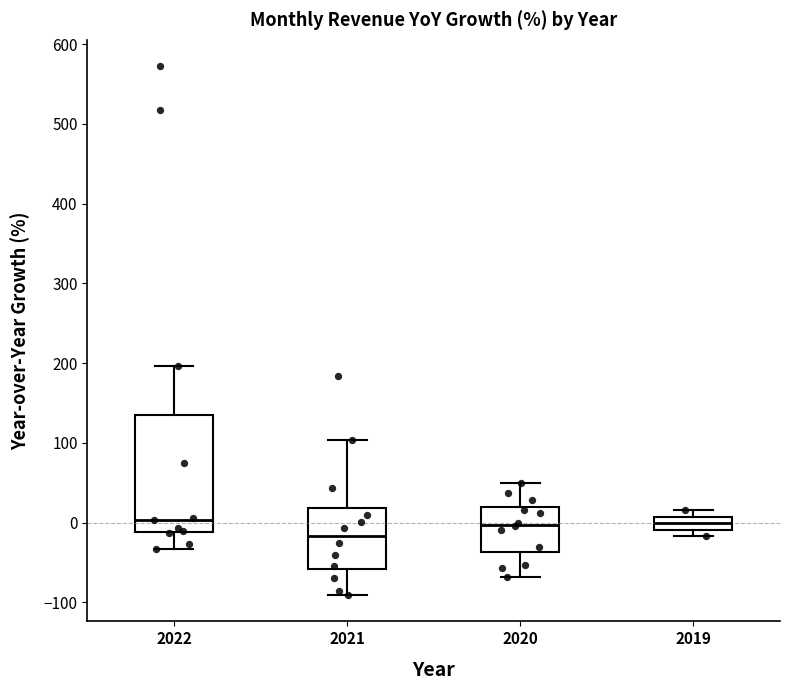

Comparing the boxes themselves (not the whiskers), which one is the tallest?

2022